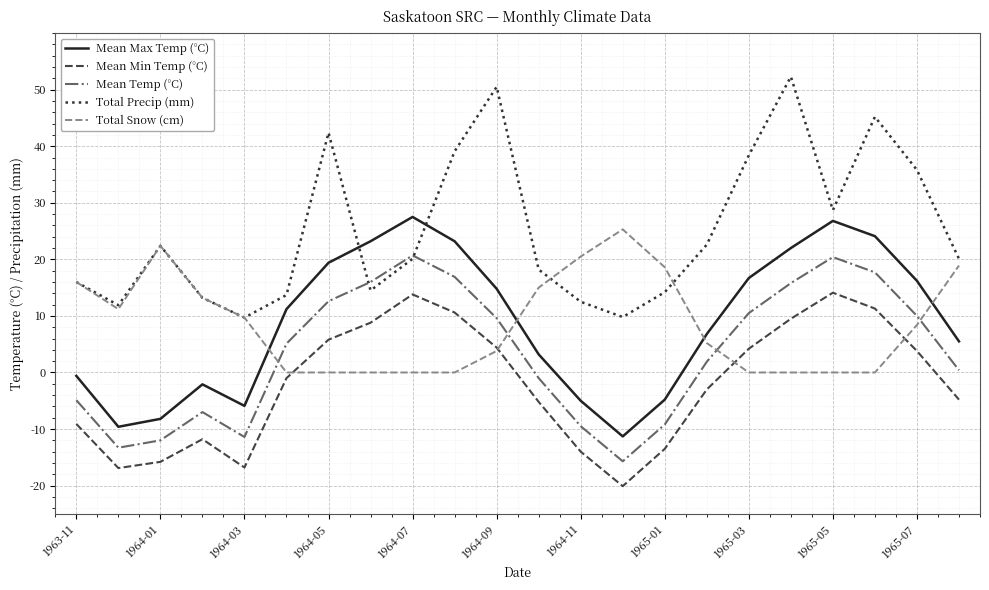

True or false: Mean Min Temp (°C) and Mean Temp (°C) intersect in this chart.

False